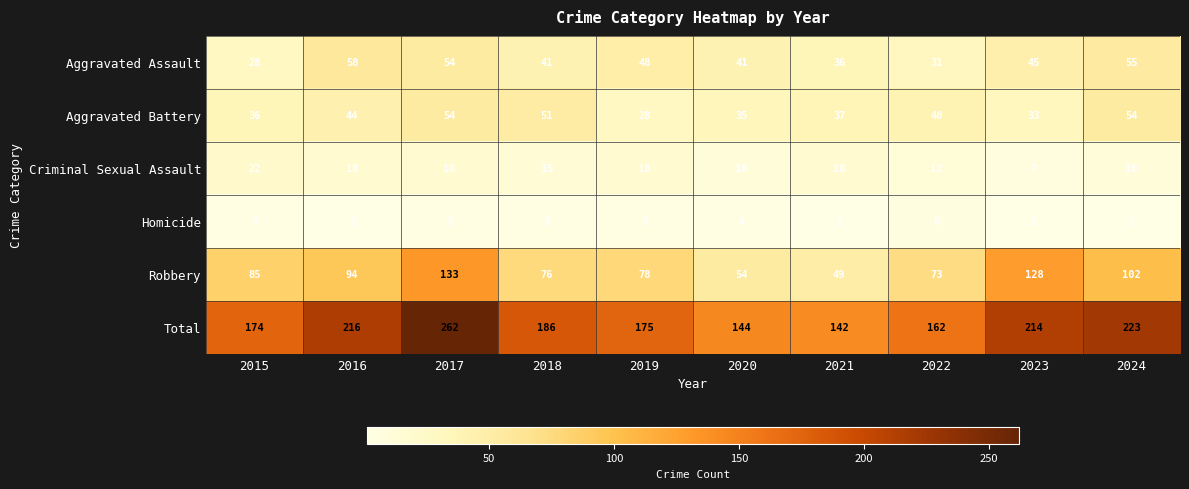

What is the sum of all Aggravated Assault values?

437